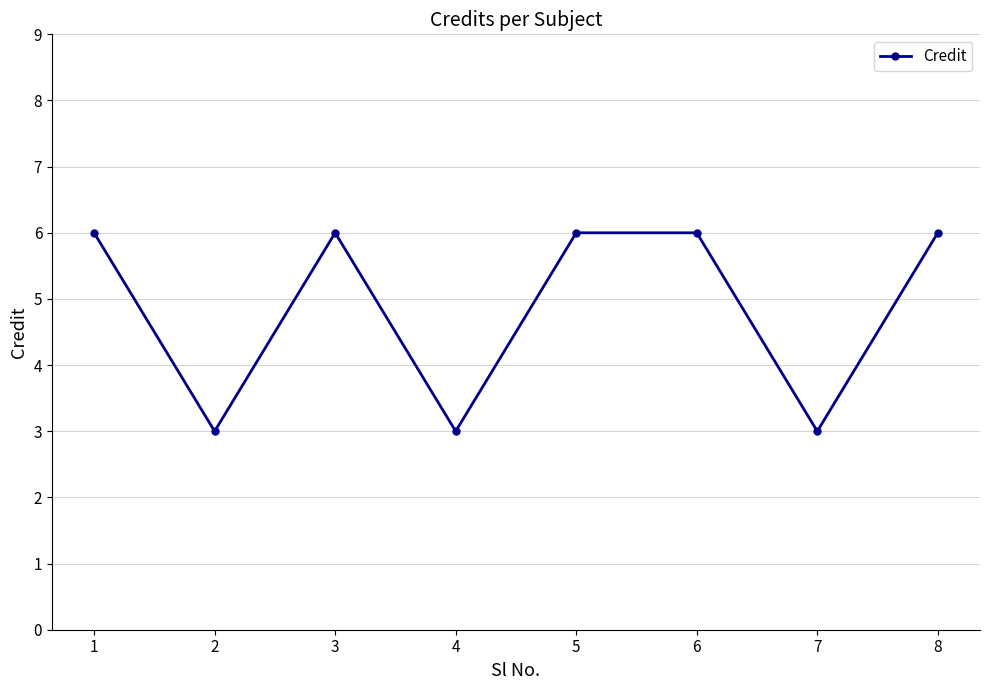

Reading right to left, list all the values displayed in this chart.

8=6	7=3	6=6	5=6	4=3	3=6	2=3	1=6